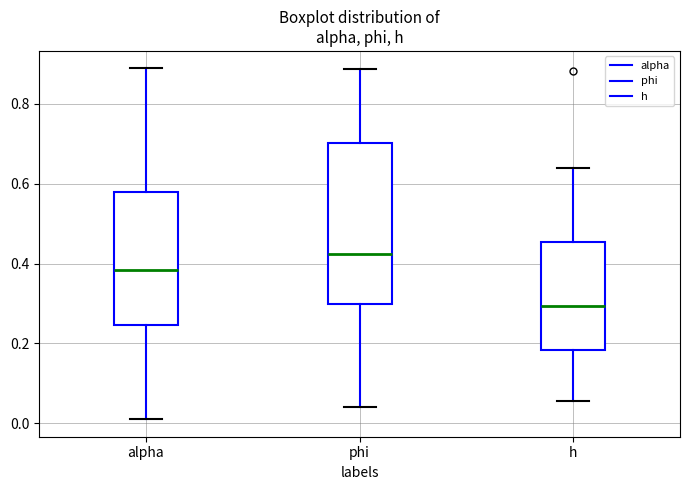

Which box's median line is the lowest?

h